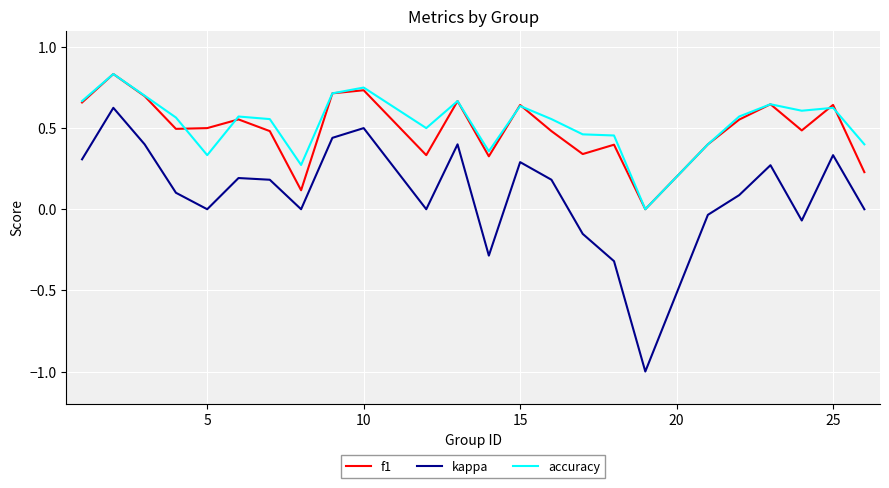

True or false: f1 and kappa cross at least once.

False